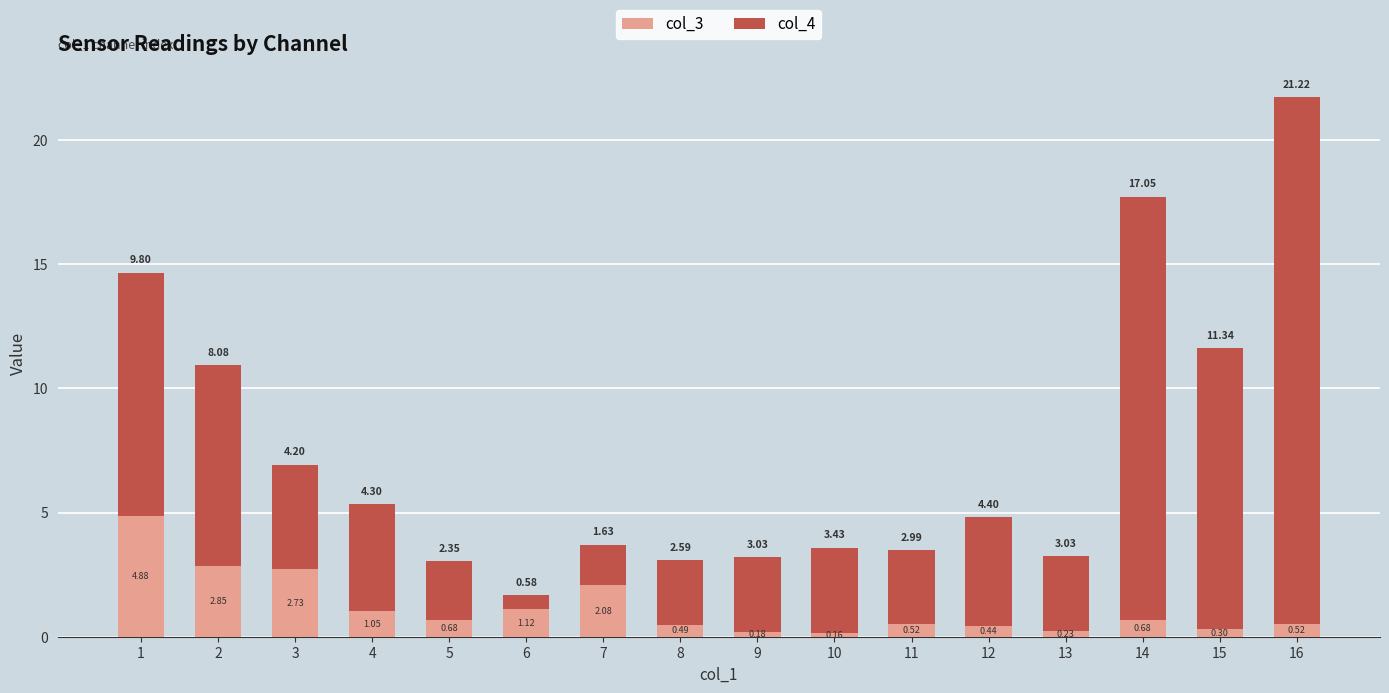

What is the total value across all series at 2?

10.9